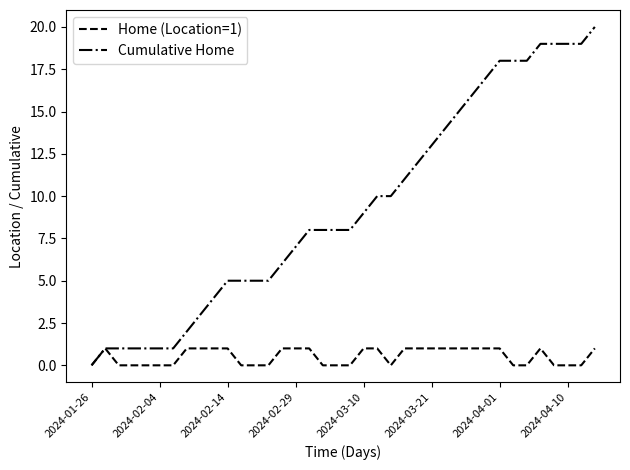

Is this an area chart (filled region under the line)?

No